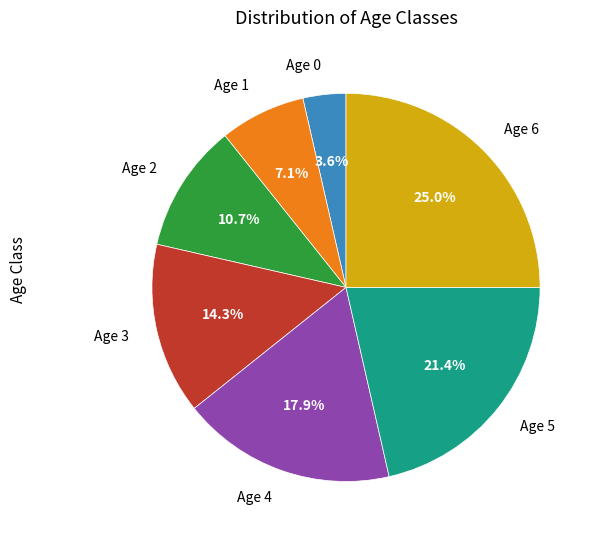

Is there a majority slice in this chart?

No